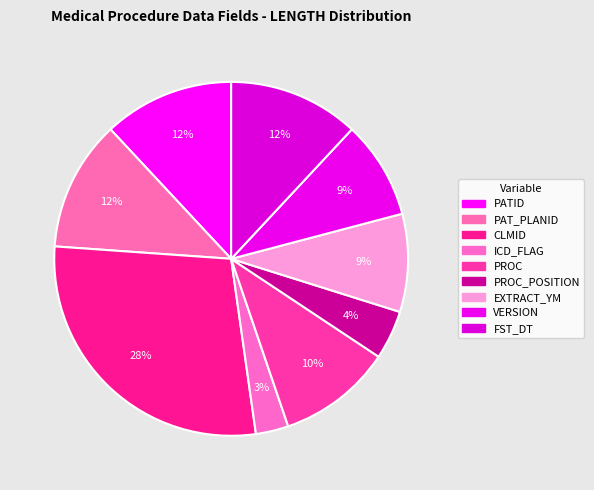

Count the number of slices in the pie.

9